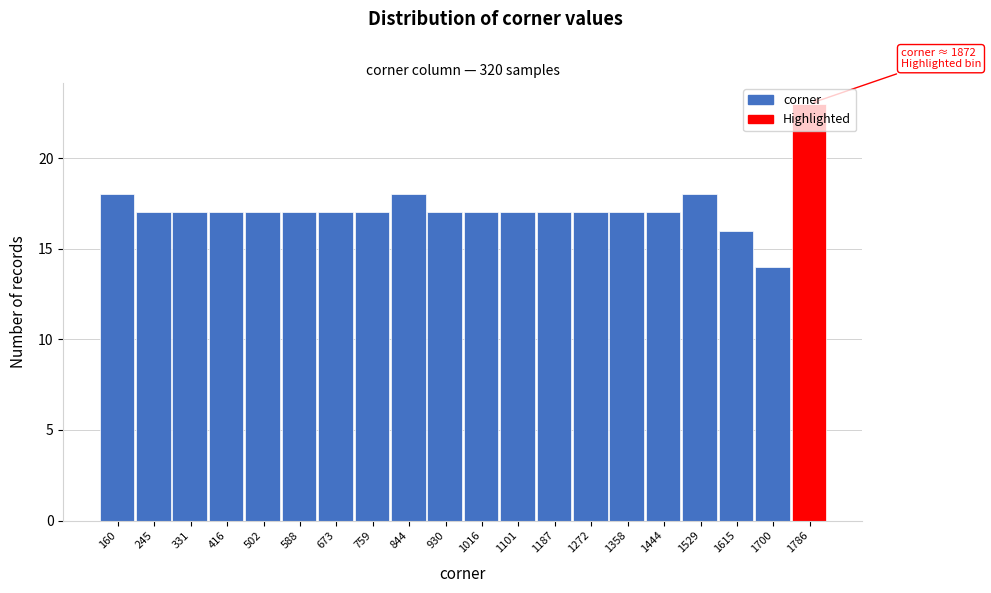

What is the ratio of the value at 331 to the value at 1529?

0.9